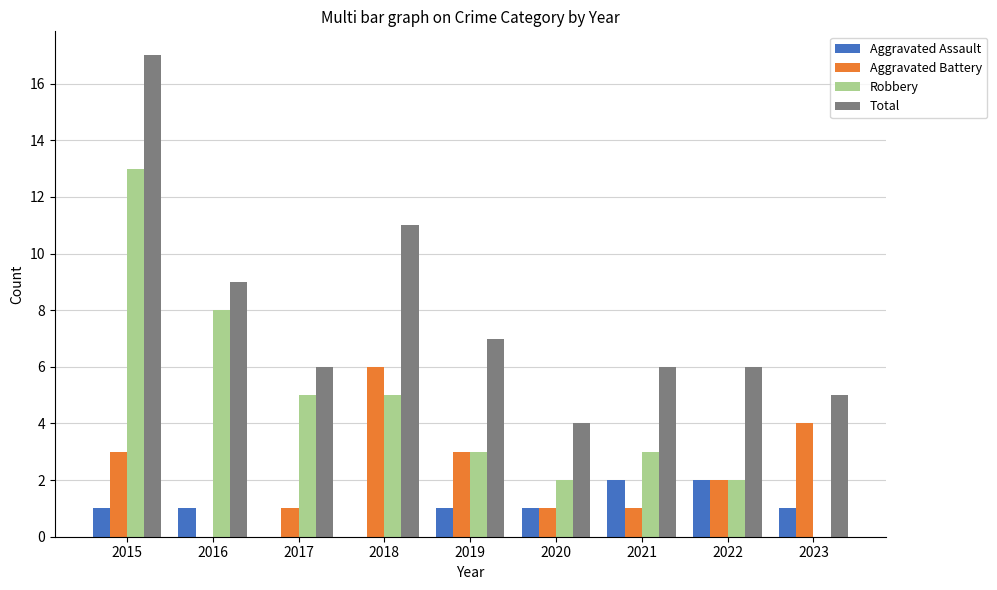

What is the sum of the Aggravated Battery values at 2021 and 2023?

5